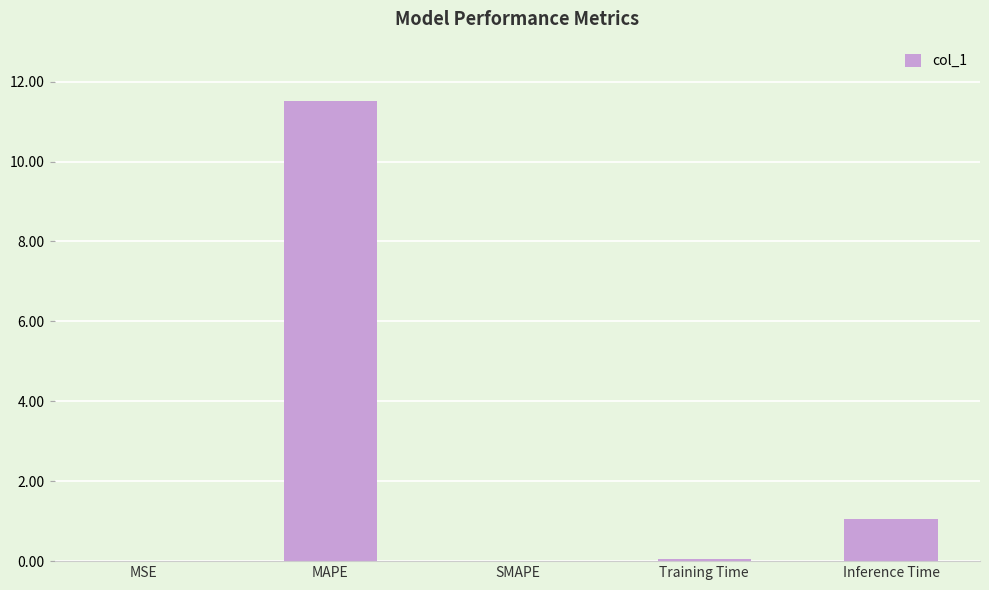

What is the sum of the values at Inference Time and MSE?

1.1